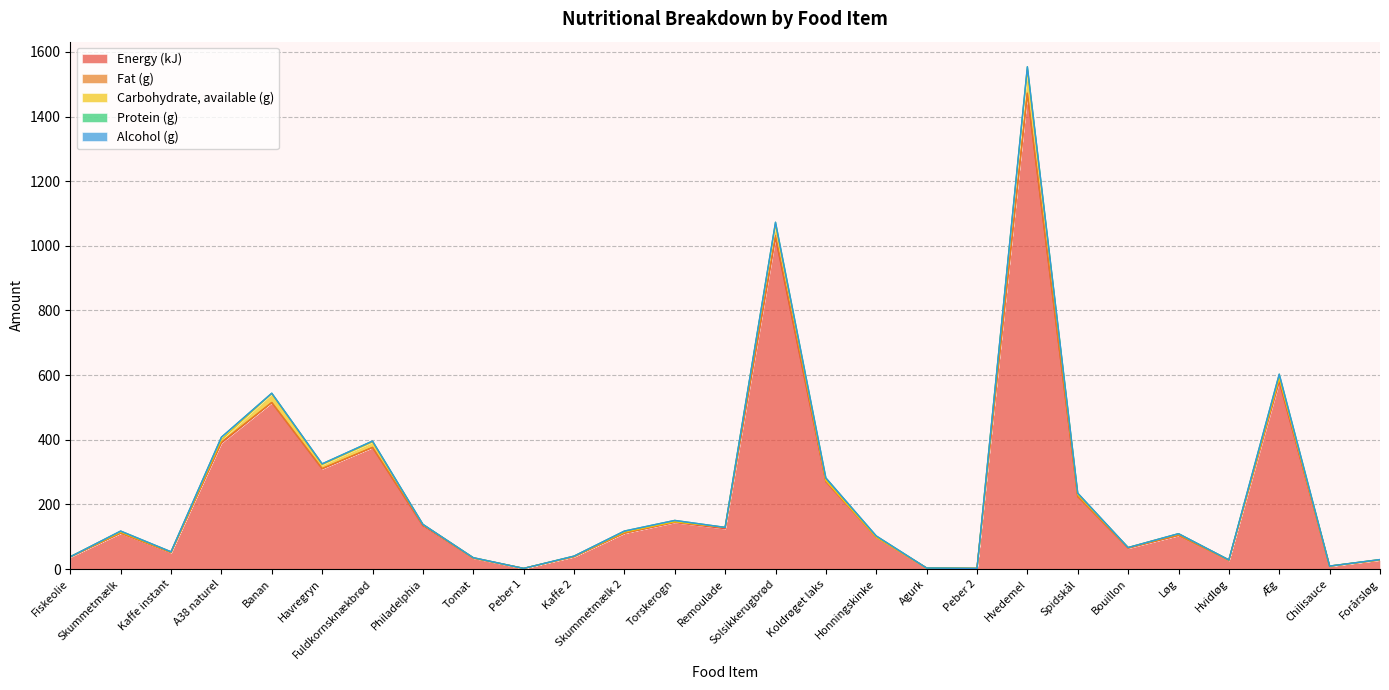

What is the difference between the highest and lowest values at Fuldkornsknækbrød?

376.0